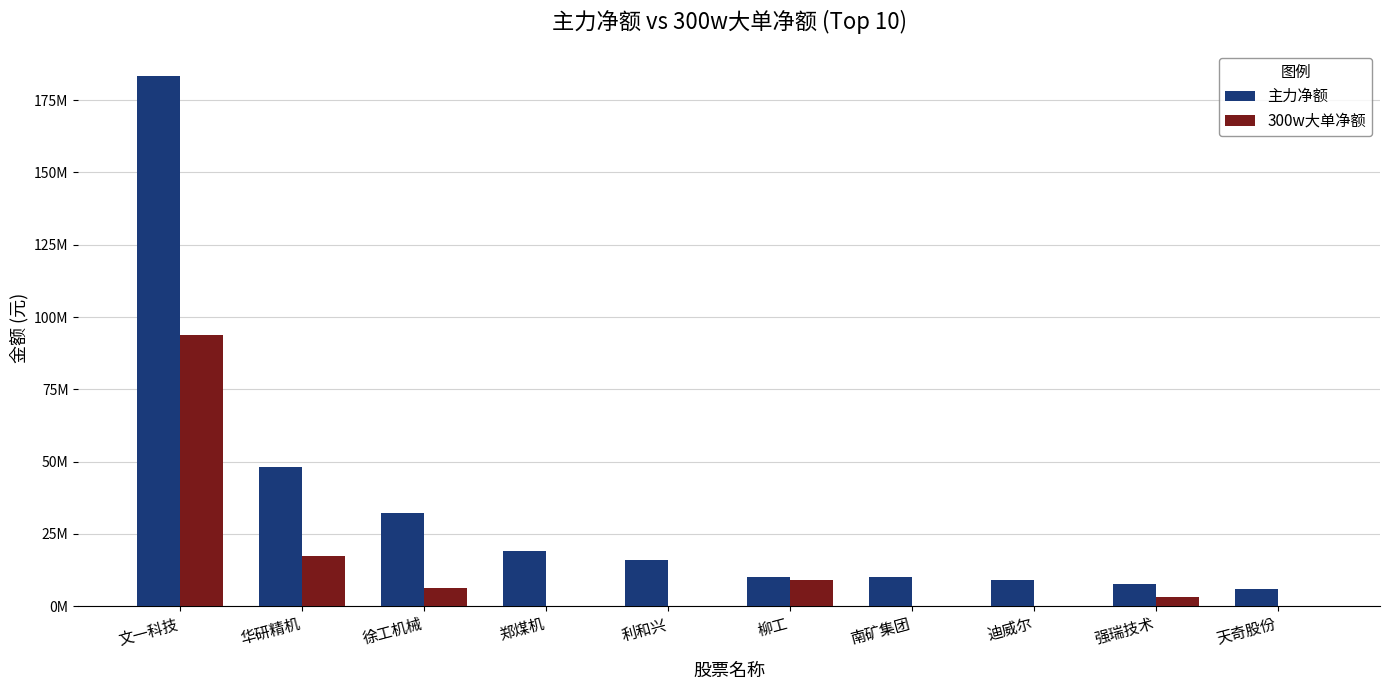

What is the difference between the 主力净额 values at 利和兴 and 文一科技?

167151301